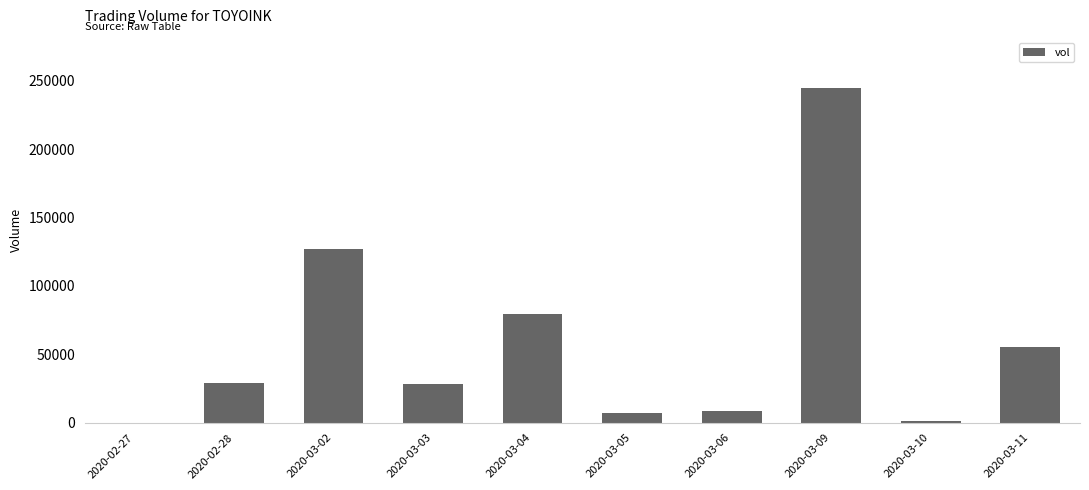

What is the sum of all values?

580100